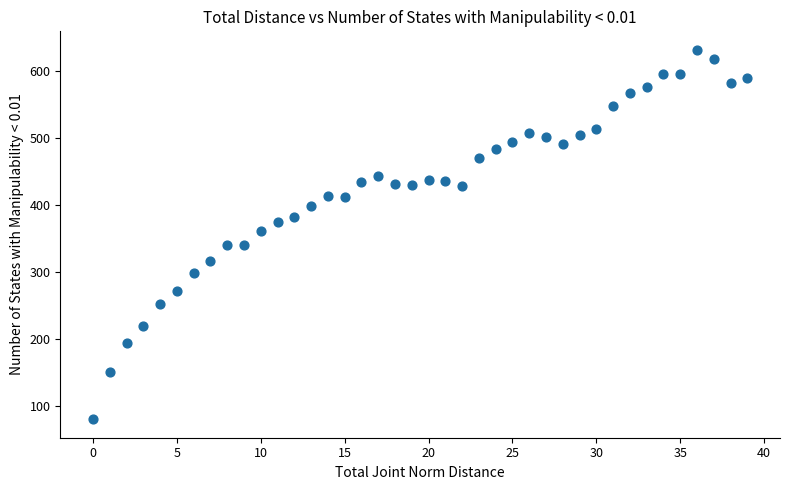

What is the range of Y values (max minus min)?

552